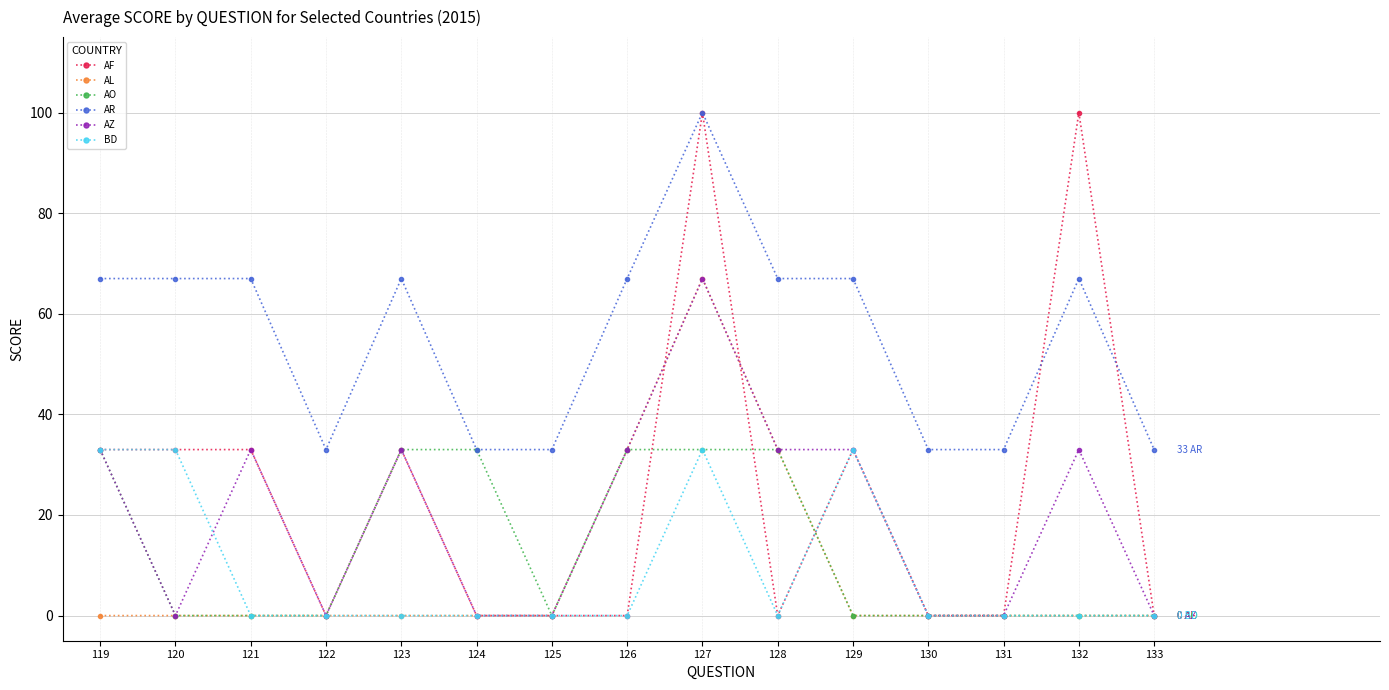

What is the difference between the highest and lowest values at 126?

67